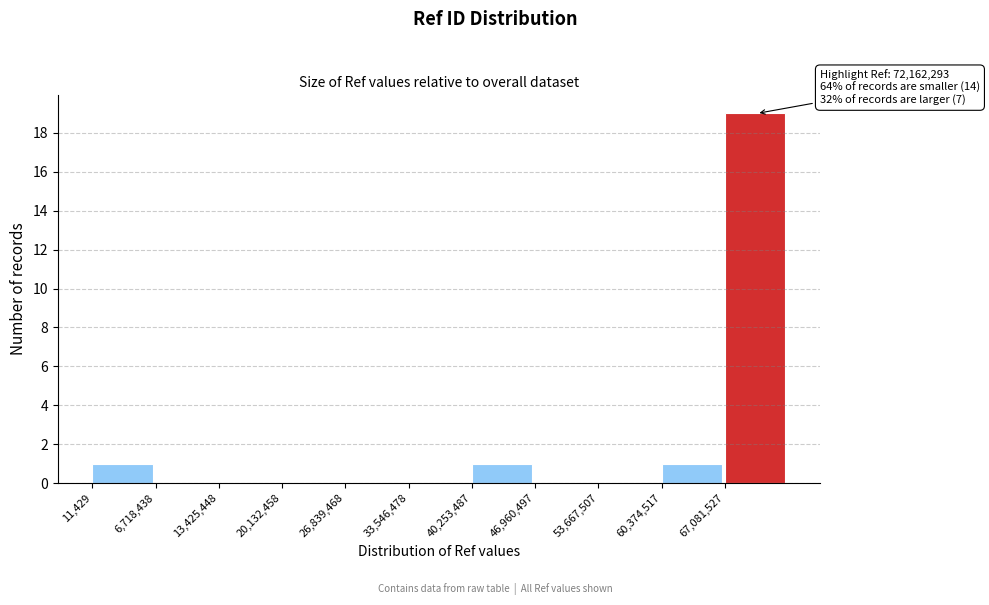

Over which range of the x-axis is the bar tallest?

67000000 to 74000000